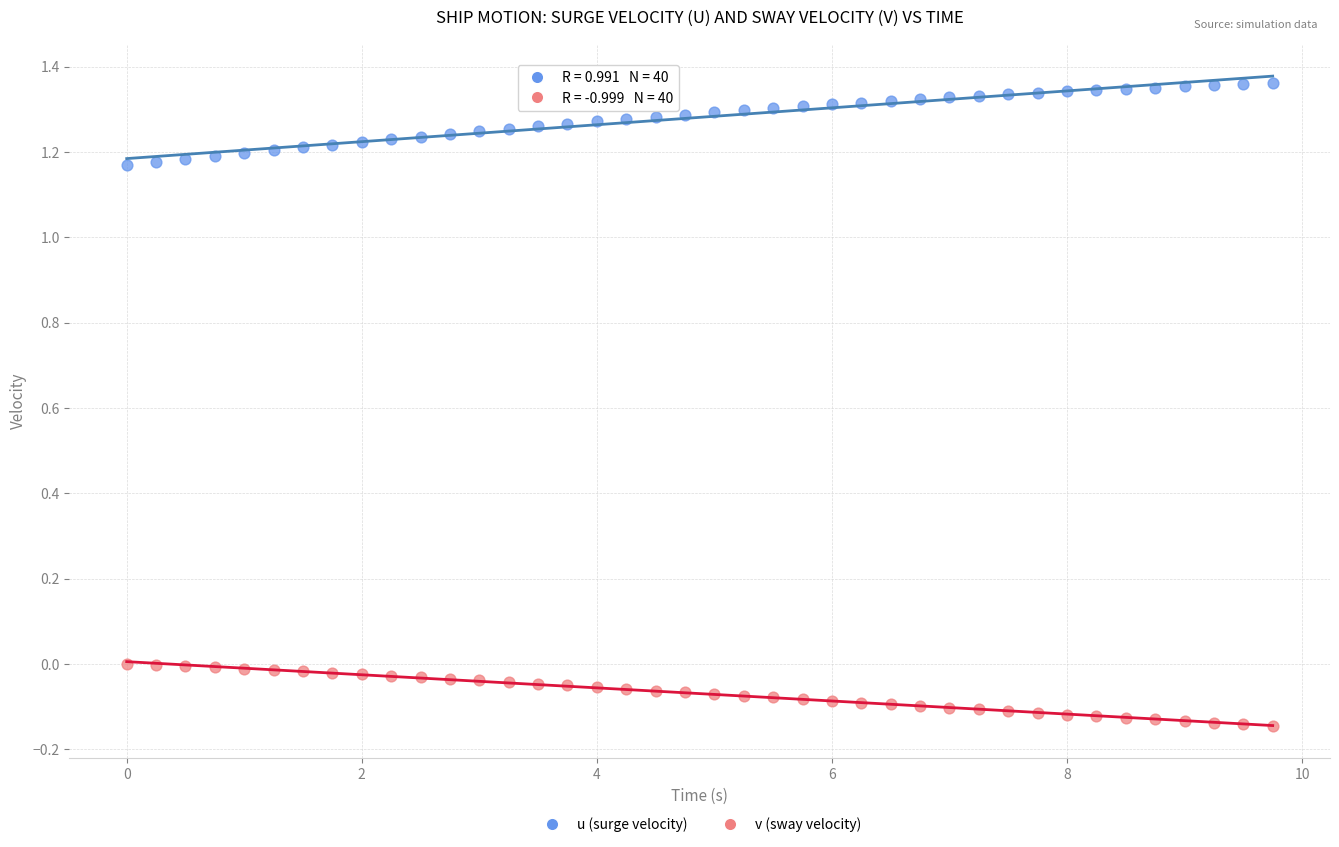

What are all the series names shown in the legend?

u (surge velocity), v (sway velocity)